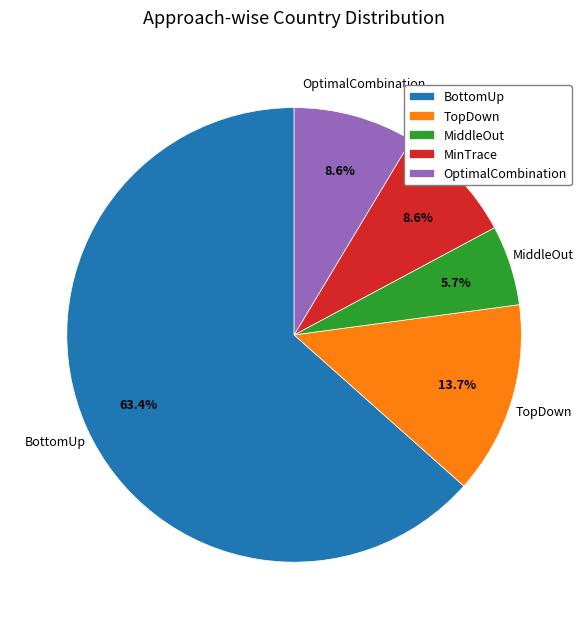

To the nearest percent, what is the difference between the largest and smallest slice percentages?

58%